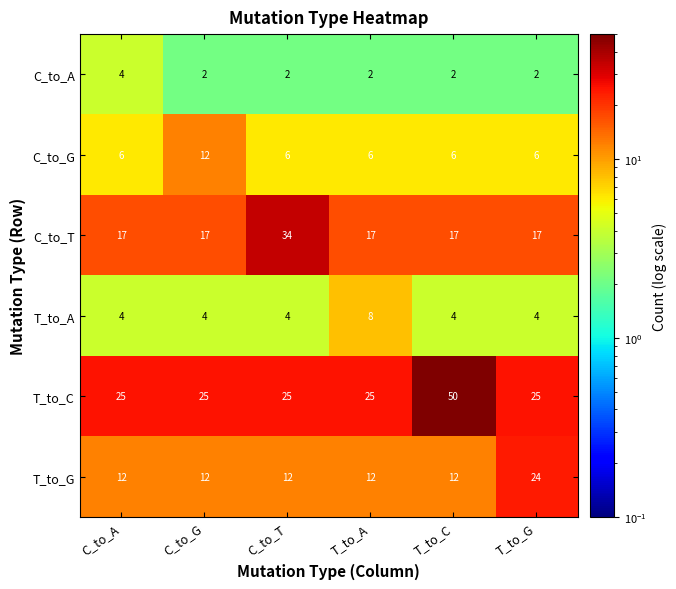

Count the number of categories in the chart.

6